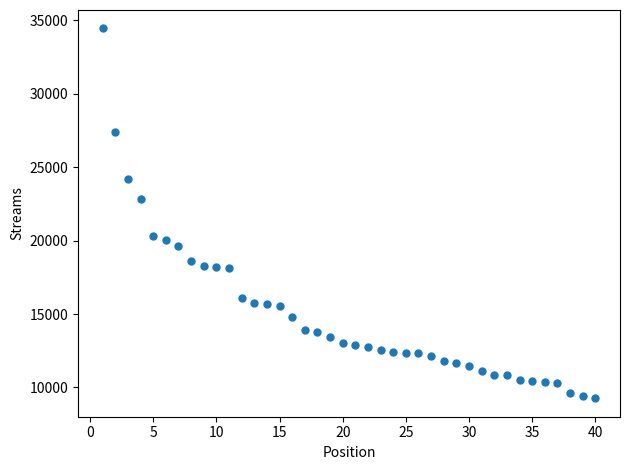

What Y value in the scatter plot is closest to 21849?

22826